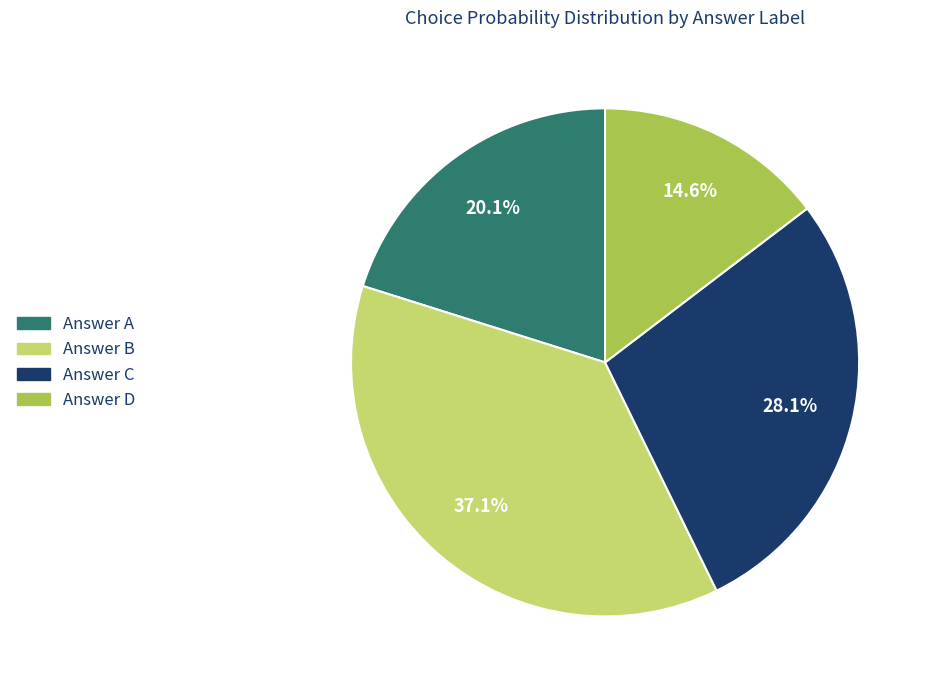

Rank the categories by value from highest to lowest.

Answer B, Answer C, Answer A, Answer D